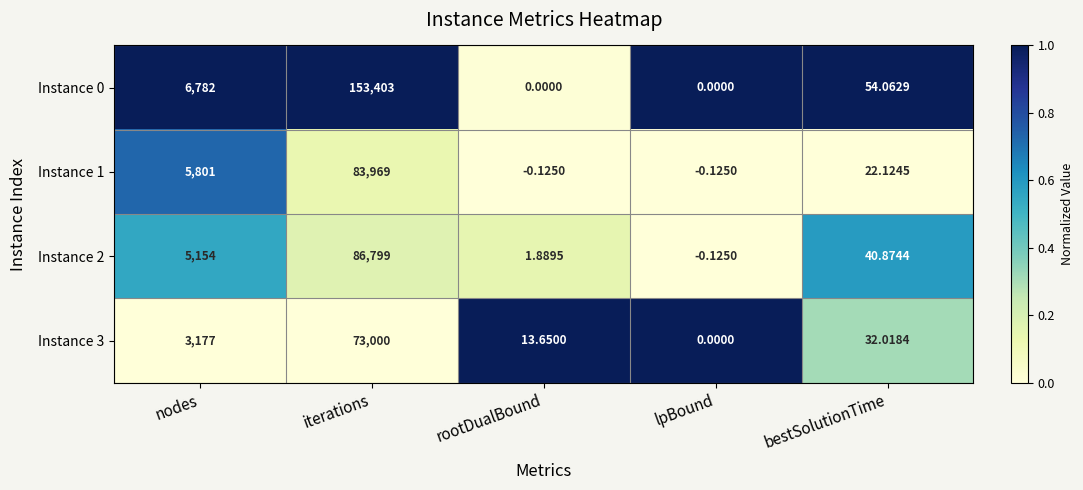

Is the value of Instance 2 at iterations greater than the value of Instance 3 at rootDualBound?

Yes